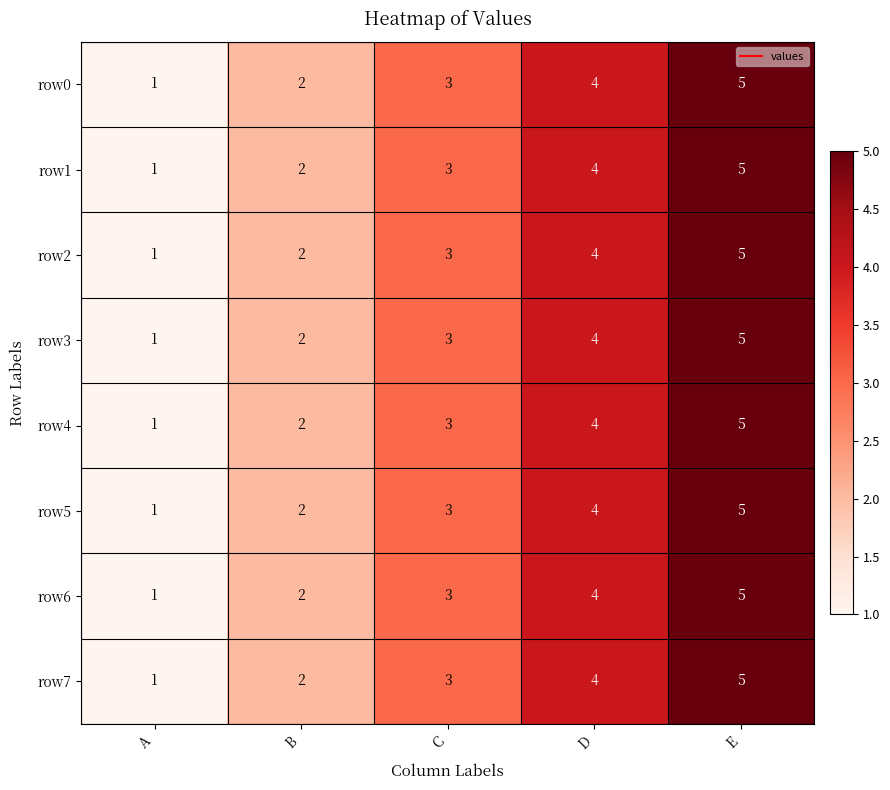

What is the maximum value for row1?

5